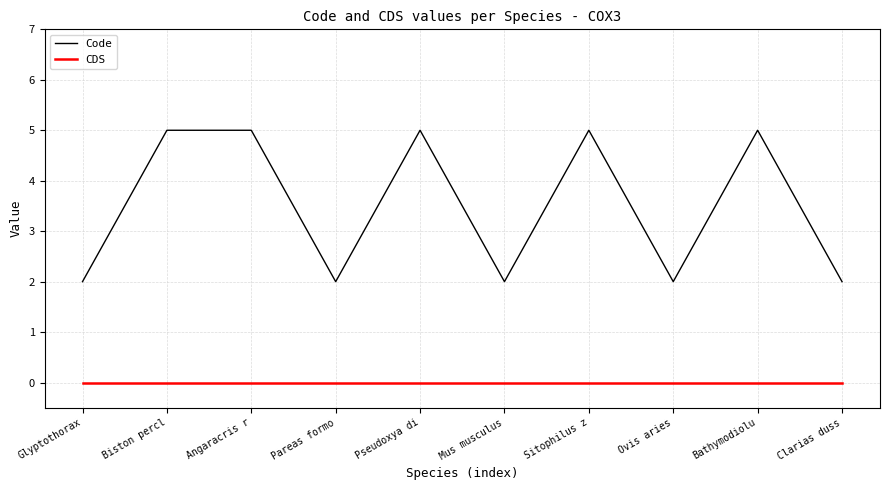

True or false: Code and CDS intersect in this chart.

False